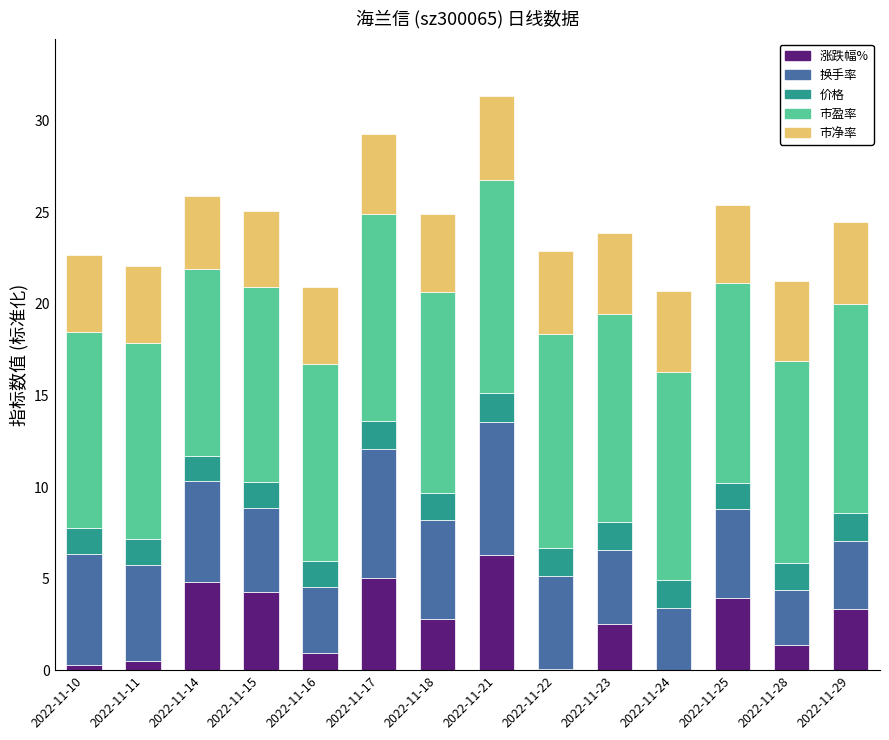

Where does the 涨跌幅% series first go above 2?

2022-11-14